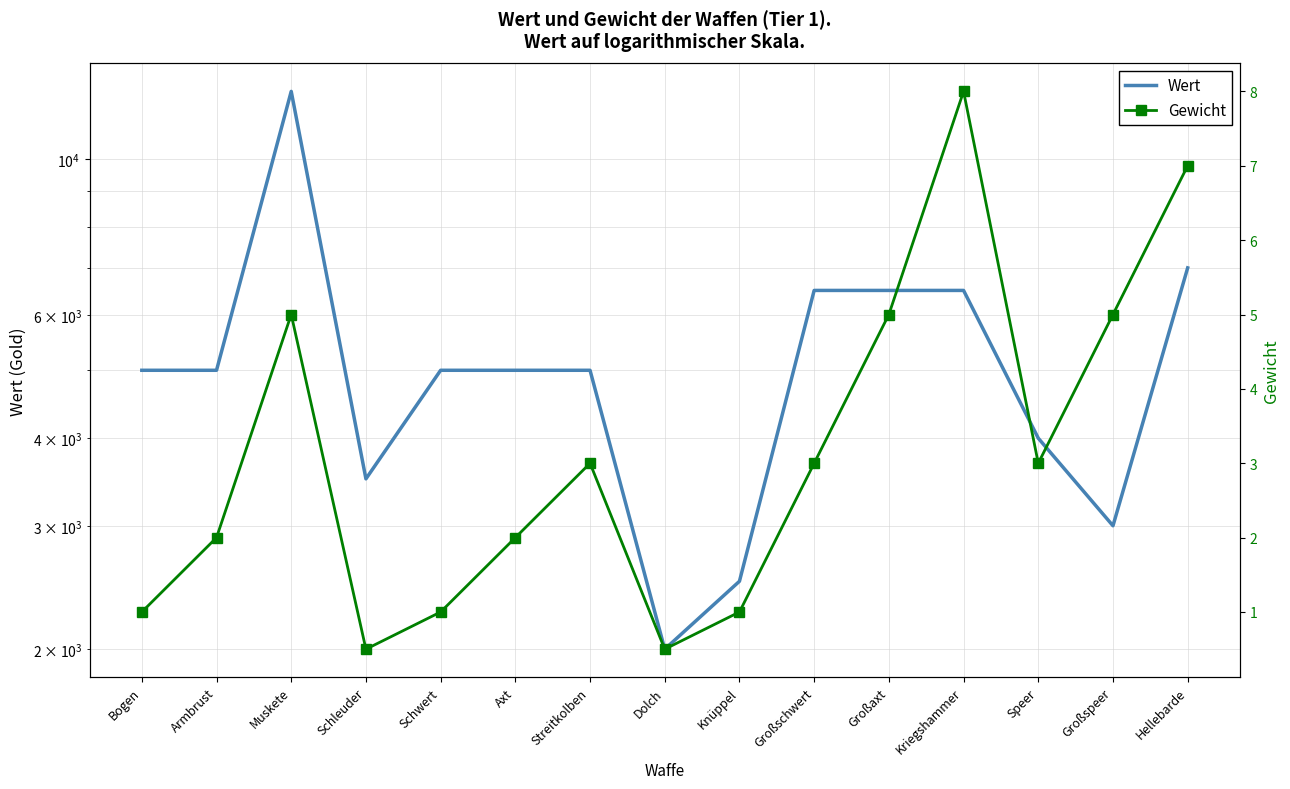

What is the difference between the Gewicht values at Hellebarde and Bogen?

6.0